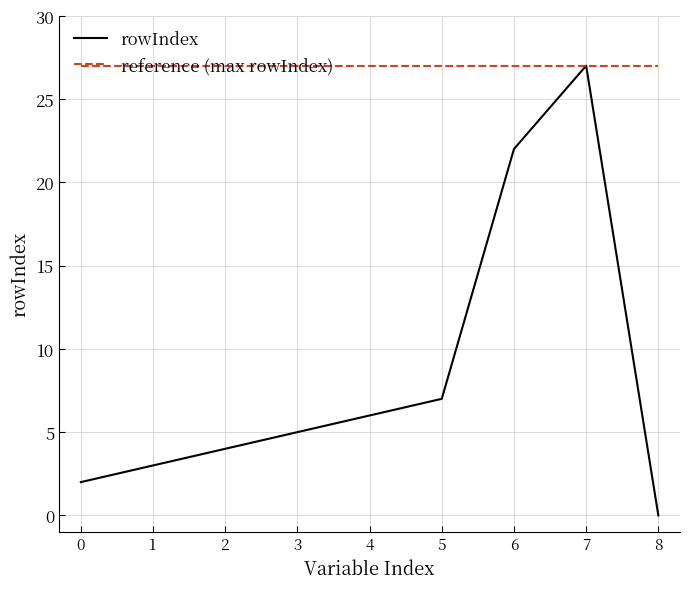

True or false: rowIndex has a value of 2 at 0.

True